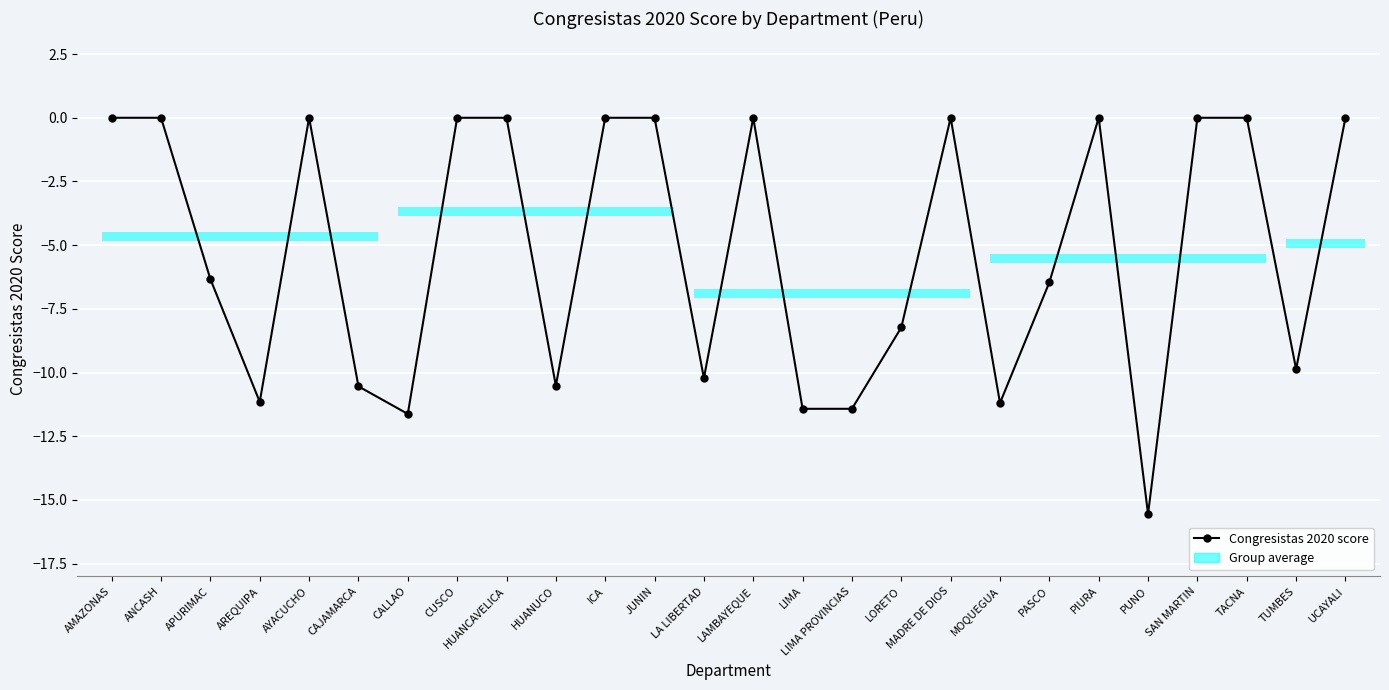

List the labels in order of value, largest first.

AMAZONAS, ANCASH, AYACUCHO, CUSCO, HUANCAVELICA, ICA, JUNIN, LAMBAYEQUE, MADRE DE DIOS, PIURA, SAN MARTIN, TACNA, UCAYALI, APURIMAC, PASCO, LORETO, TUMBES, LA LIBERTAD, HUANUCO, CAJAMARCA, AREQUIPA, MOQUEGUA, LIMA, LIMA PROVINCIAS, CALLAO, PUNO